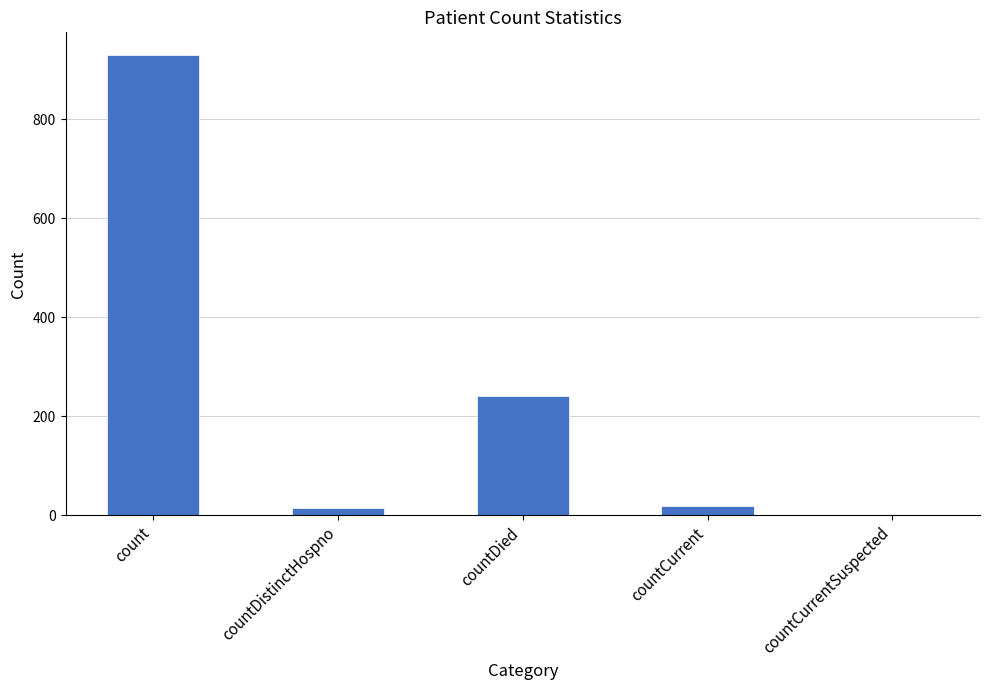

True or false: the data shows 564 at countCurrentSuspected.

False